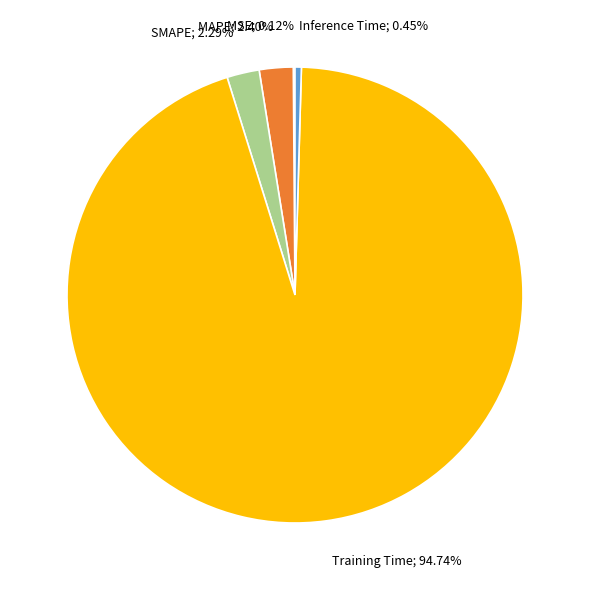

Is there any slice that represents more than half of the pie?

Yes